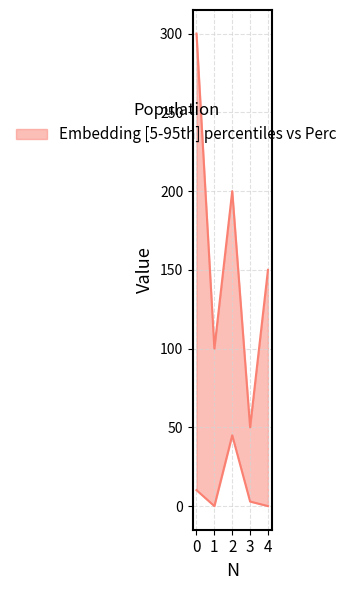

Is it true that Perc equals 0.0 at 1?

True